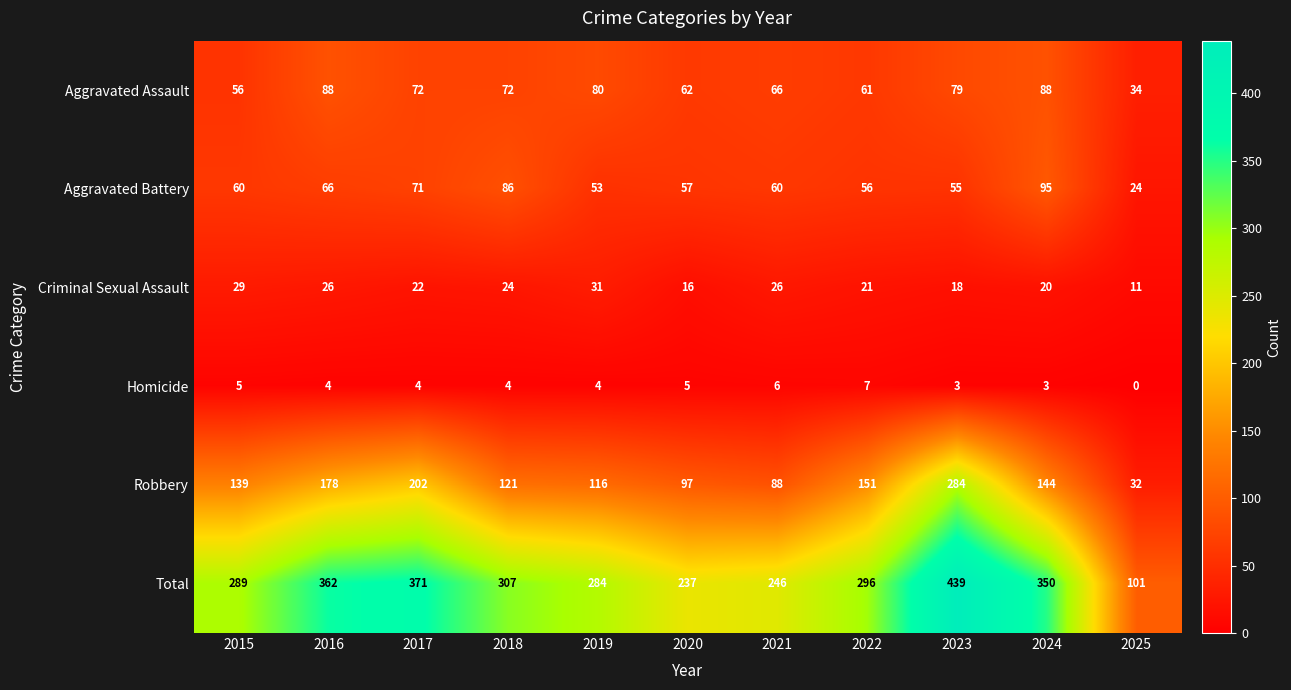

At which label is Criminal Sexual Assault closest to 21?

2022